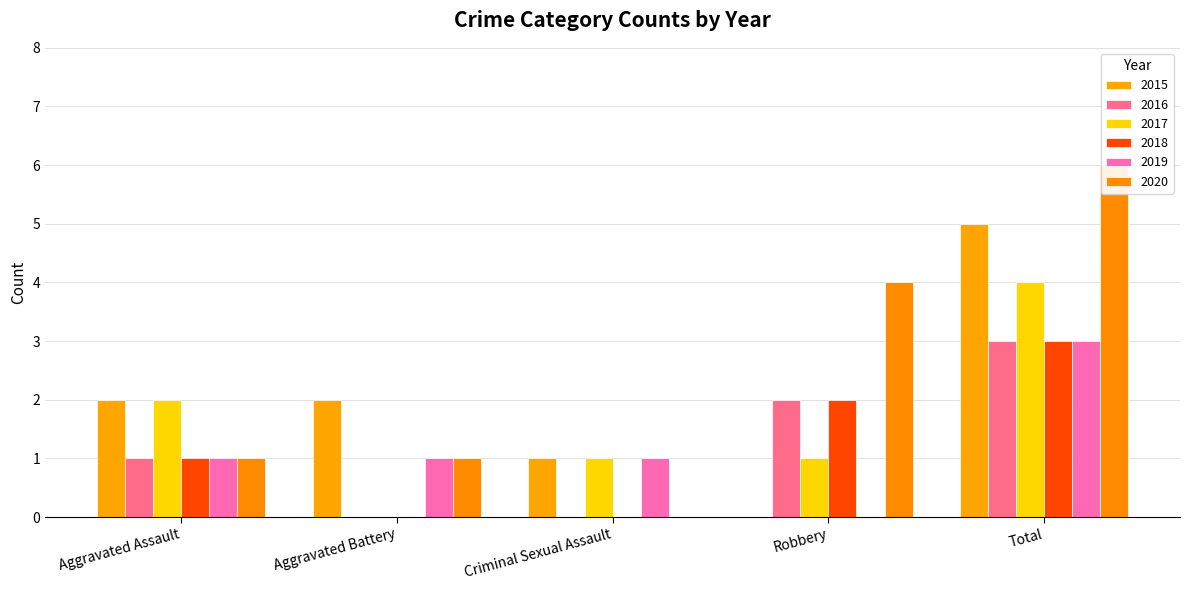

Where does the 2019 series first go above 1?

Total